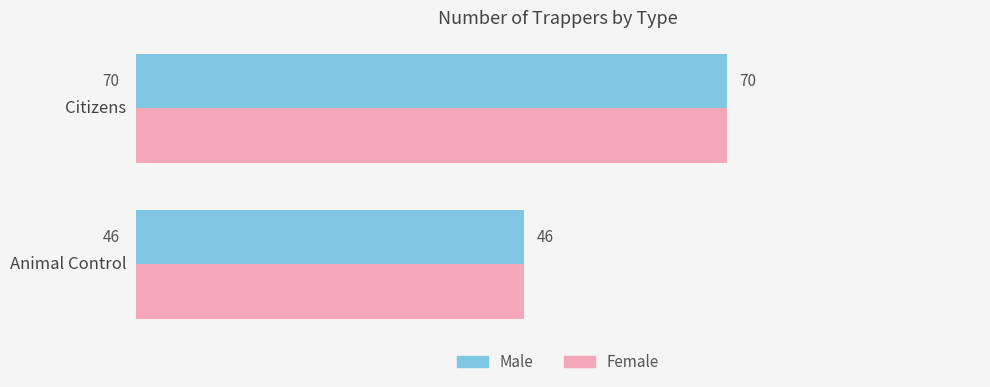

Which category has the highest value in the Female series?

Citizens